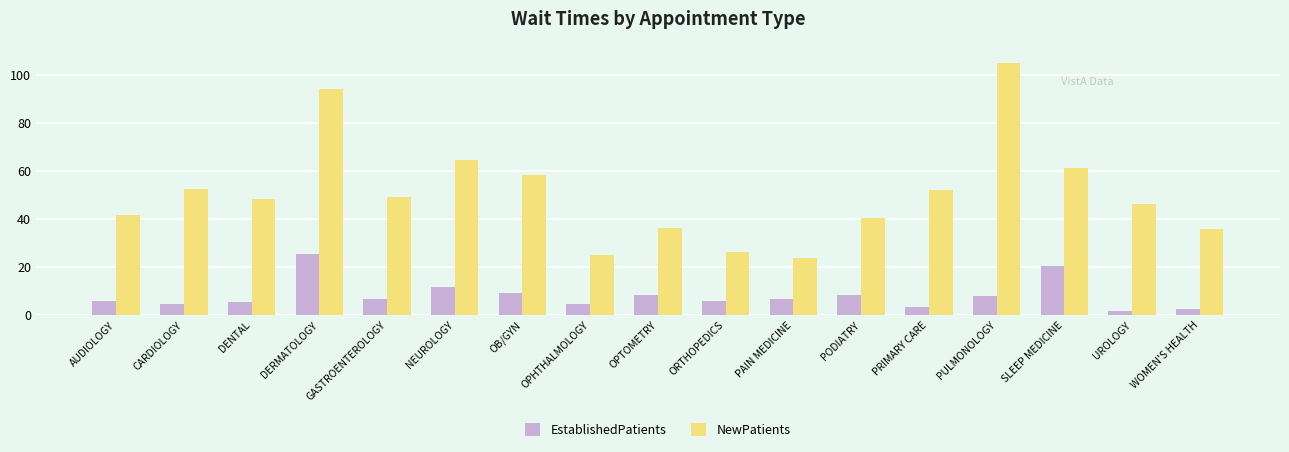

What are all the series names shown in the legend?

EstablishedPatients, NewPatients